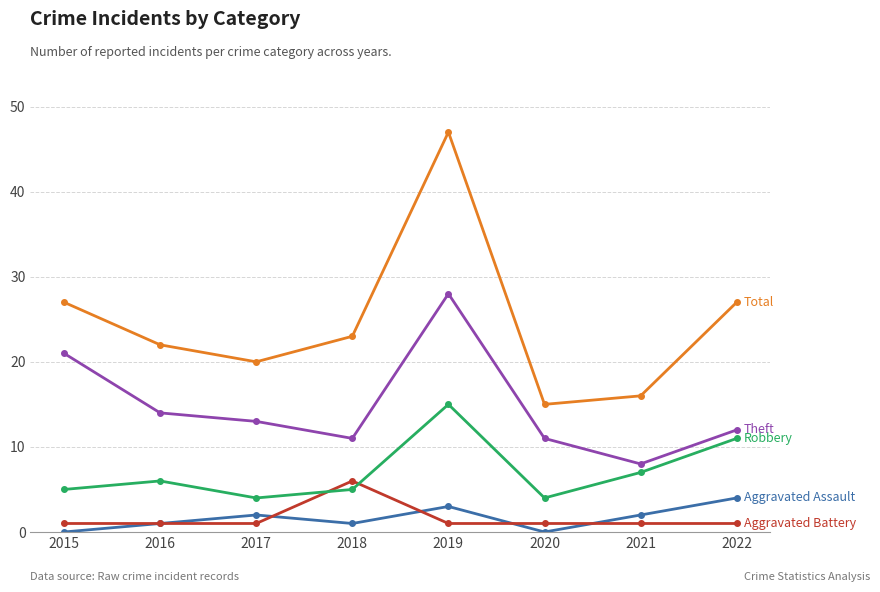

How many lines are shown in the chart?

5